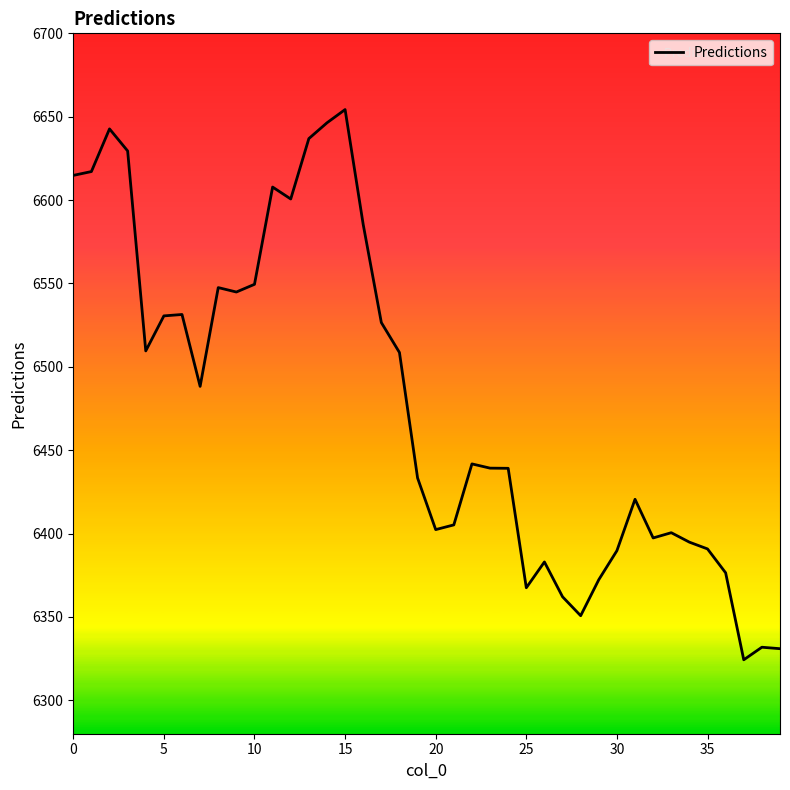

How many values exceed 6441?

20